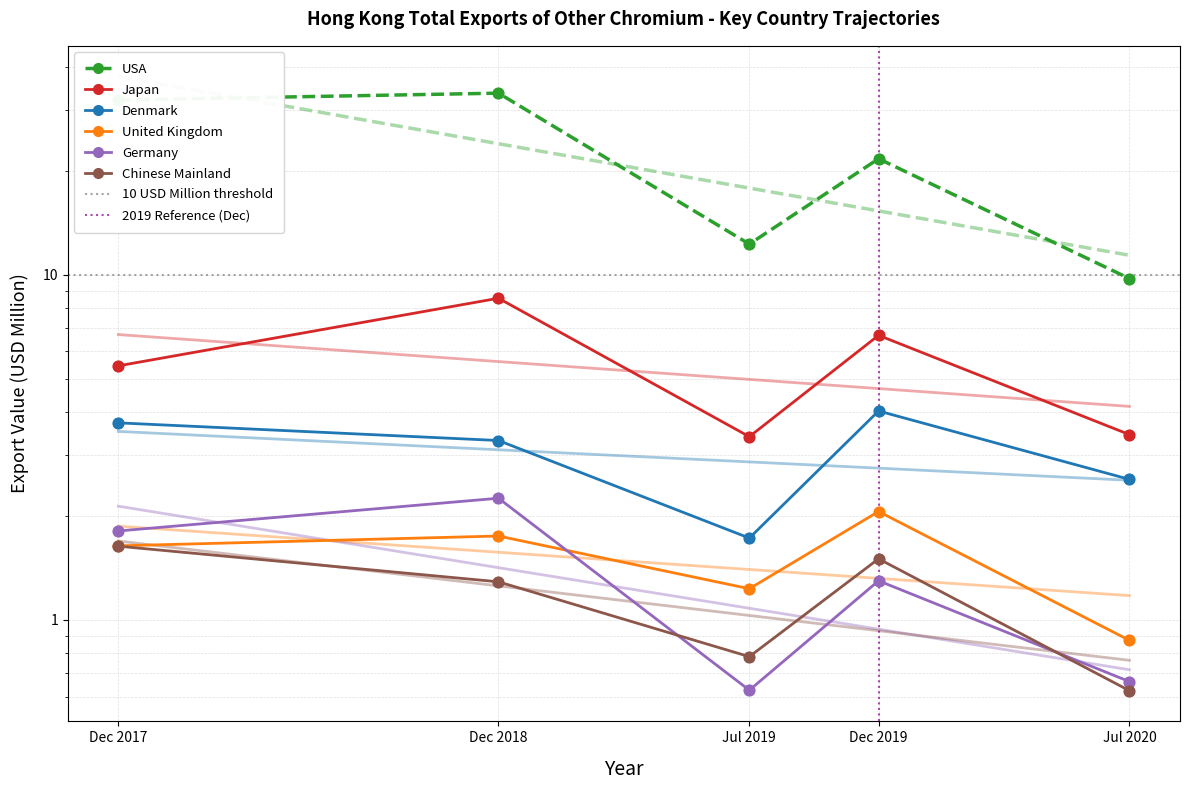

Which series contains the lowest Y value?

Chinese Mainland